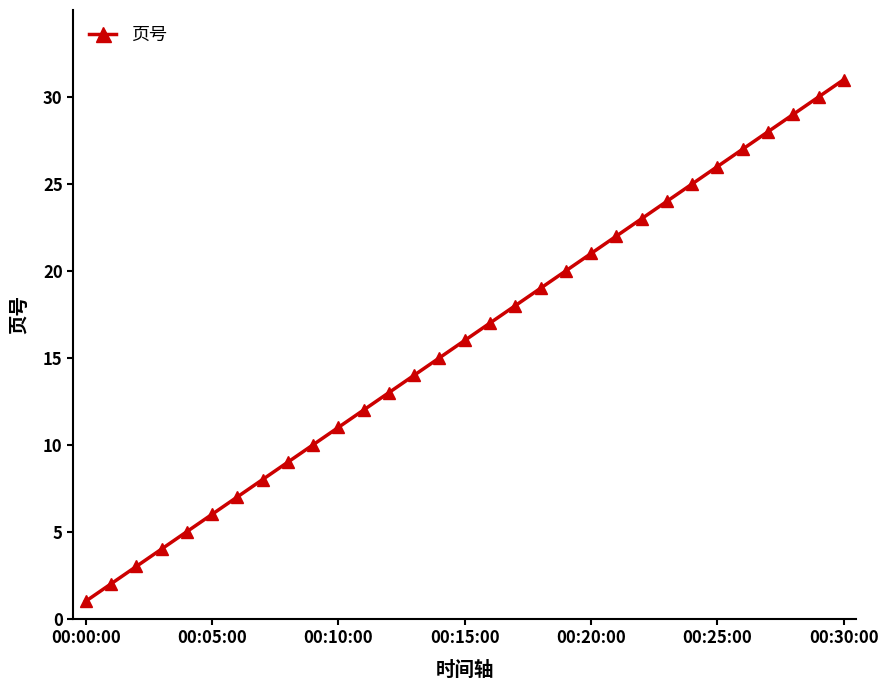

What is the value of the 22nd point from the left?

22